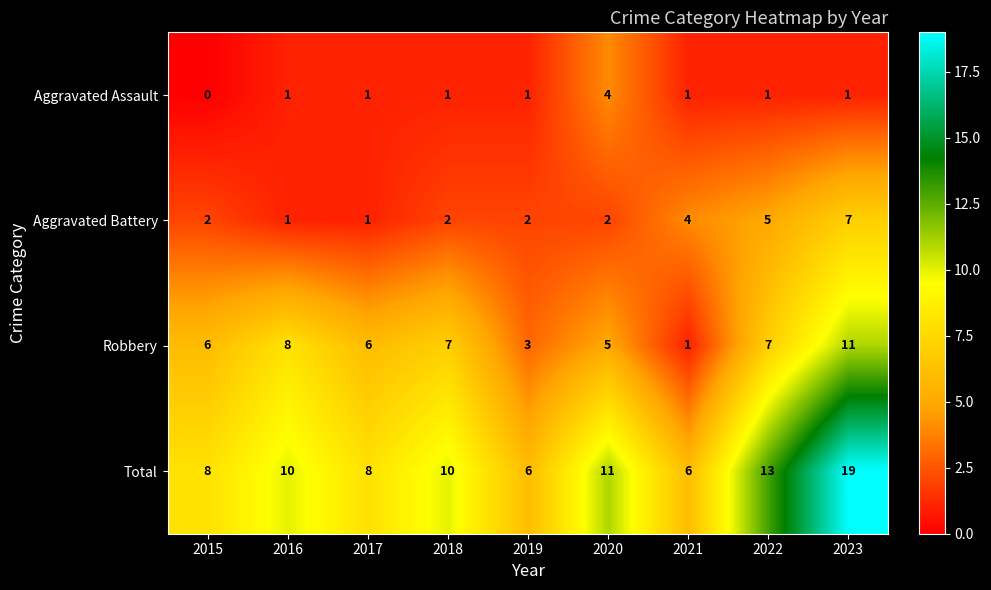

What is the maximum value shown in the chart?

19